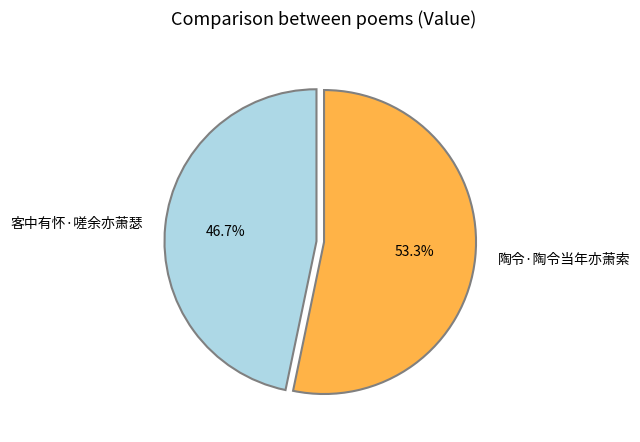

Count the number of slices in the pie.

2